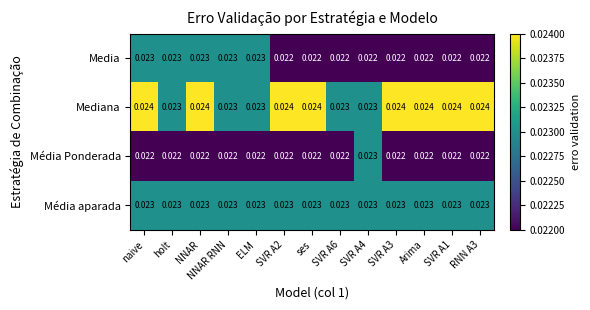

List the series in order of their overall mean, highest first.

Mediana, Média aparada, Media, Média Ponderada